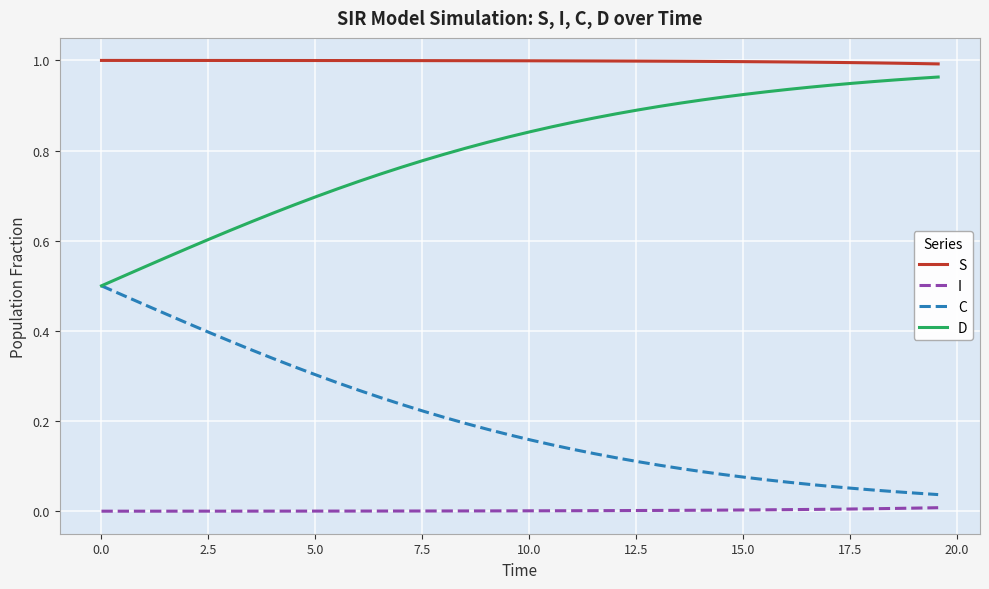

Rank the series by their average value, from lowest to highest.

I, C, D, S